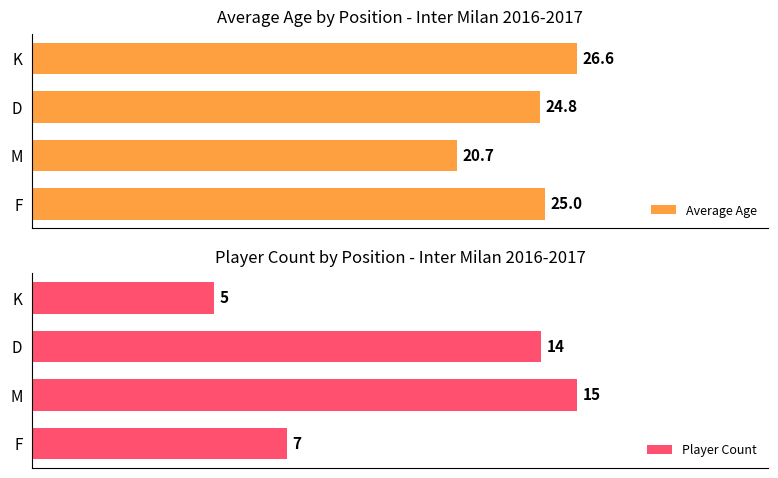

What is the difference between the maximum and minimum values in the Player Count series?

10.0